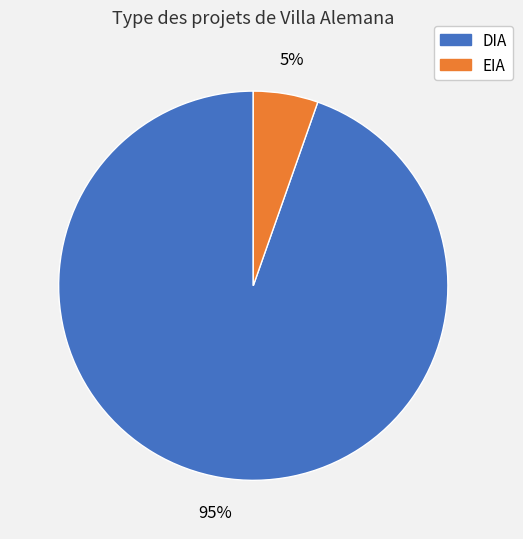

Count the number of slices in the pie.

2